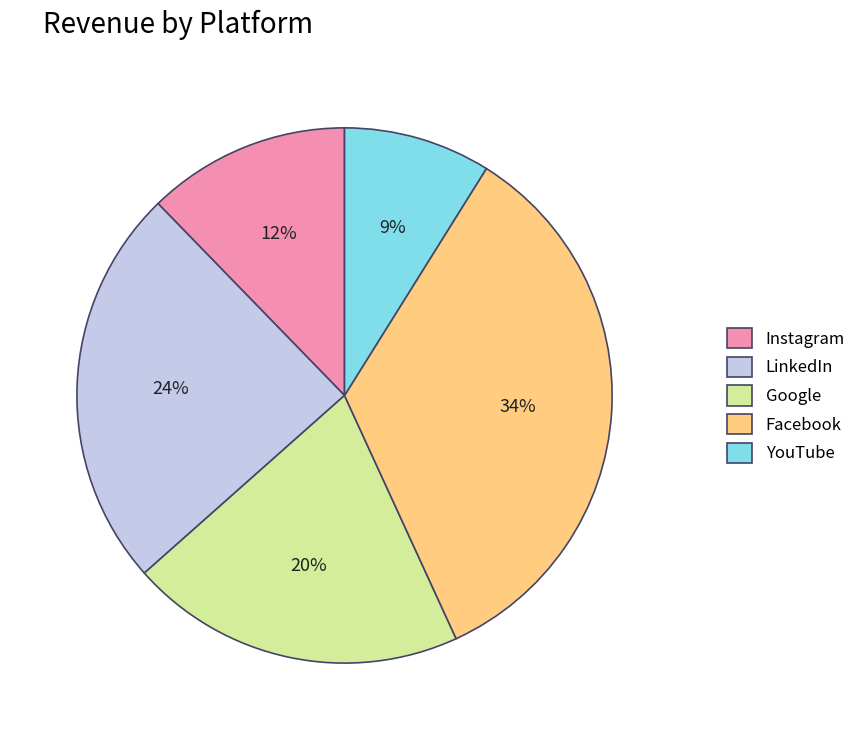

True or false: Instagram accounts for 3% of the total.

False